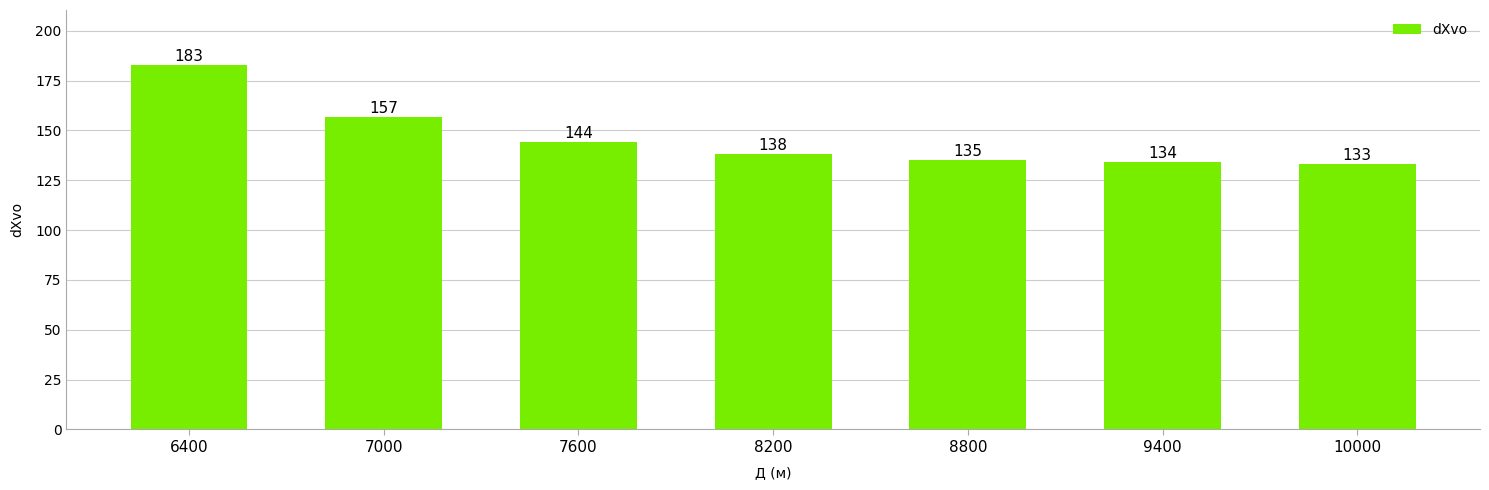

Which label corresponds to the largest value in the chart?

6400